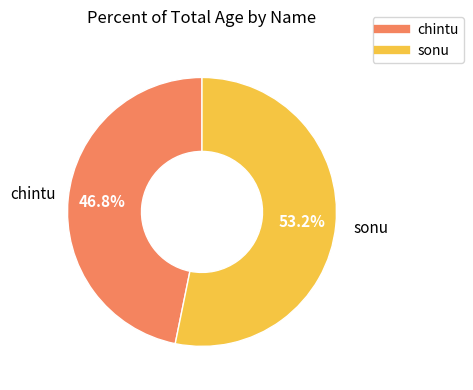

What percentage is the chintu slice, to the nearest percent?

47%